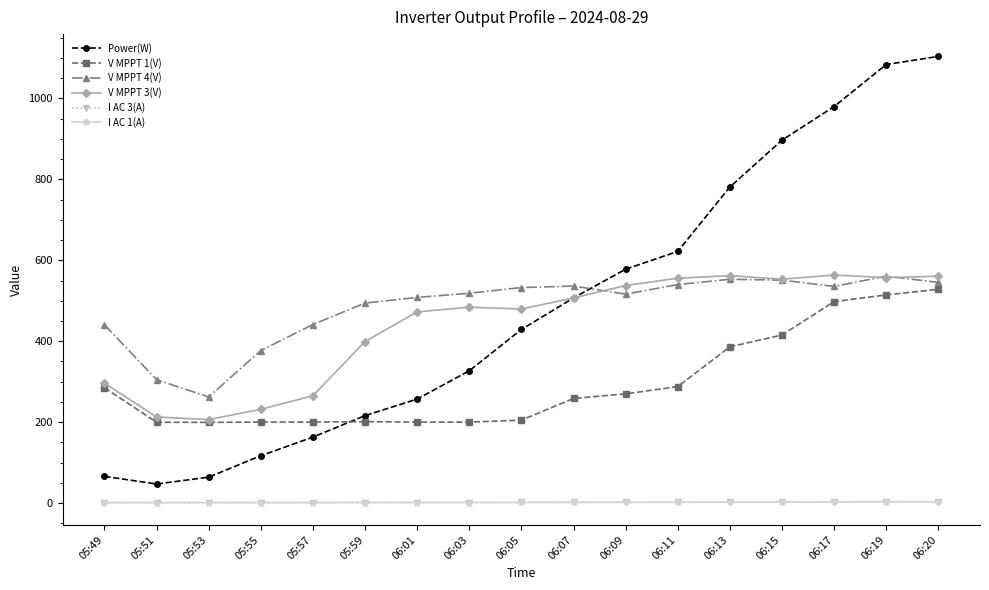

How many values in the V MPPT 3(V) series exceed 484?

9